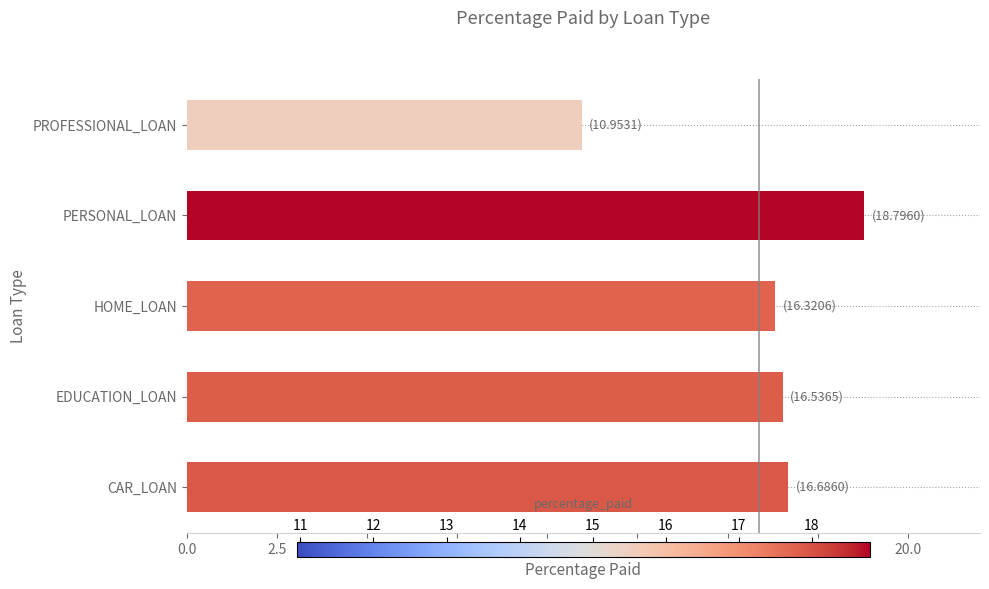

What is the ratio of the value at PROFESSIONAL_LOAN to the value at PERSONAL_LOAN?

0.6